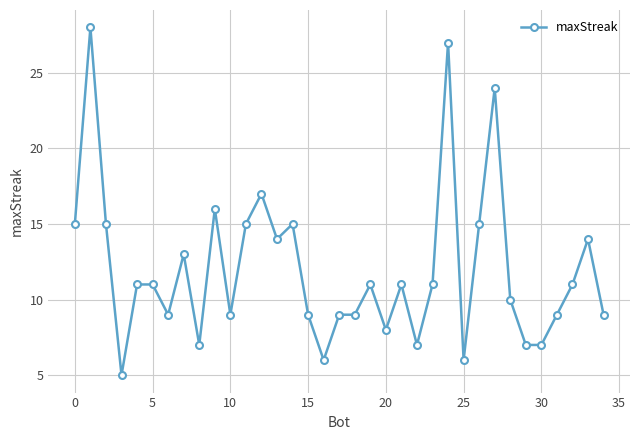

What is the value of the 3rd point from the left?

15